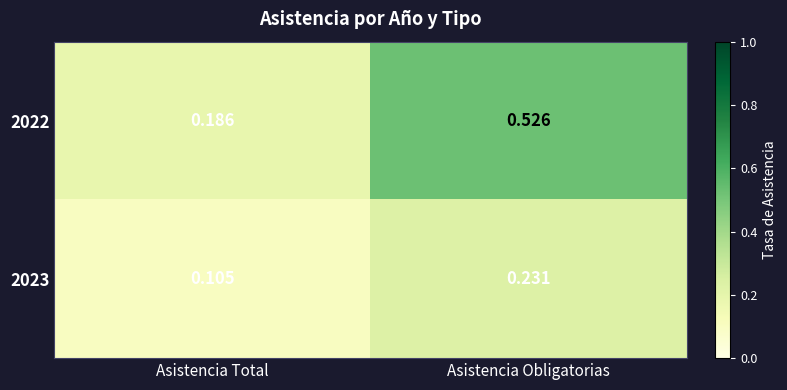

Rank the categories by 2023 value from lowest to highest.

Asistencia Total, Asistencia Obligatorias